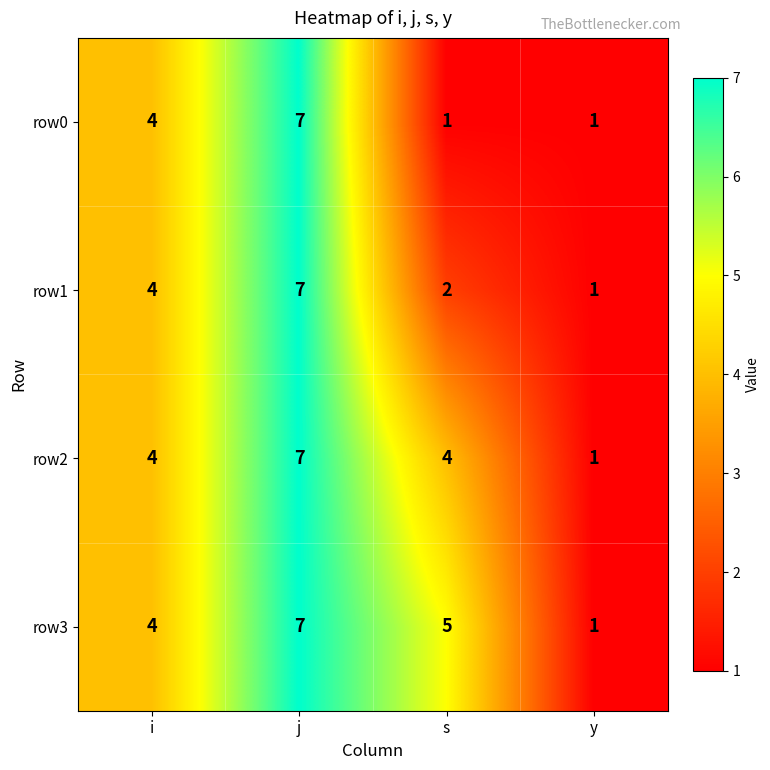

At how many categories does at least one series exceed 2?

3